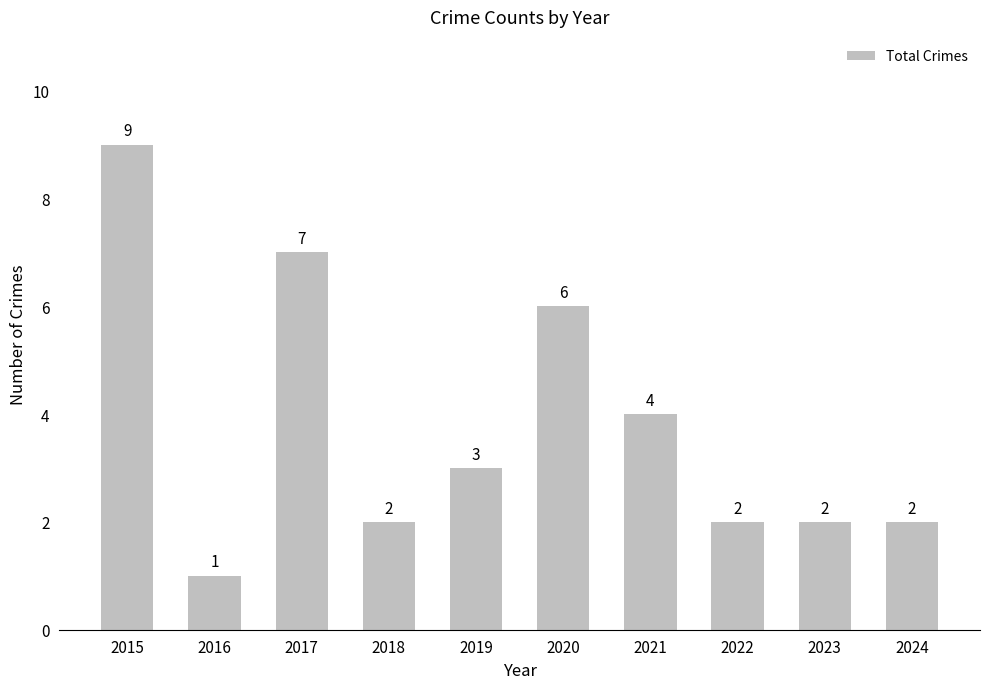

Reading left to right, list all the values displayed in this chart.

2015=9	2016=1	2017=7	2018=2	2019=3	2020=6	2021=4	2022=2	2023=2	2024=2